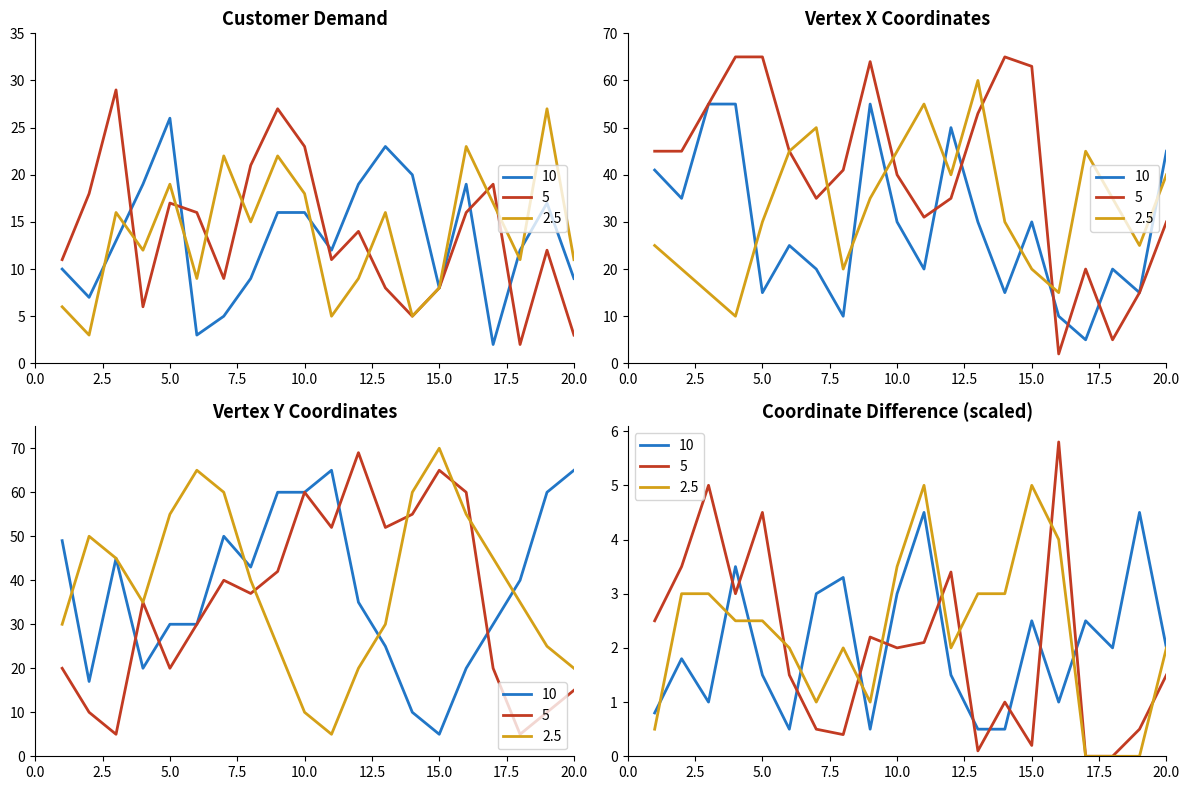

What is the value of the demand point at the 19th from the left?

17